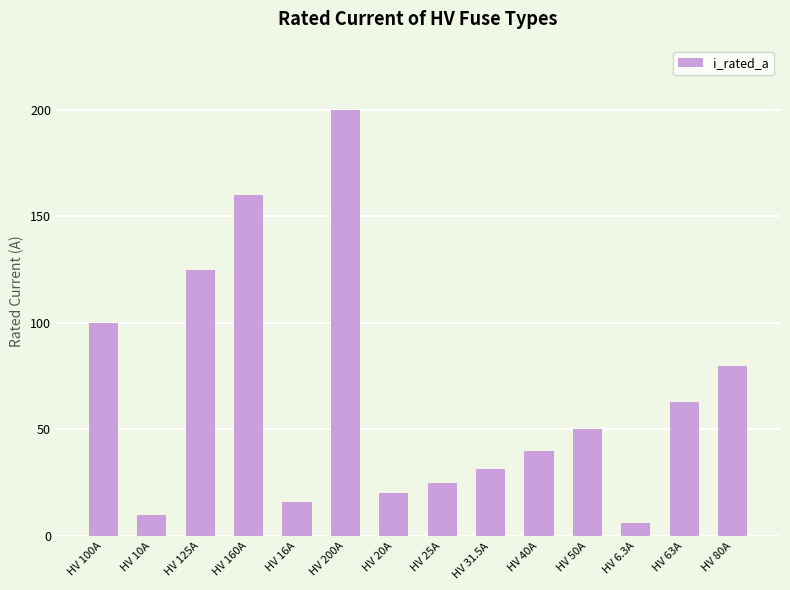

At which label does the data first exceed 50?

HV 100A